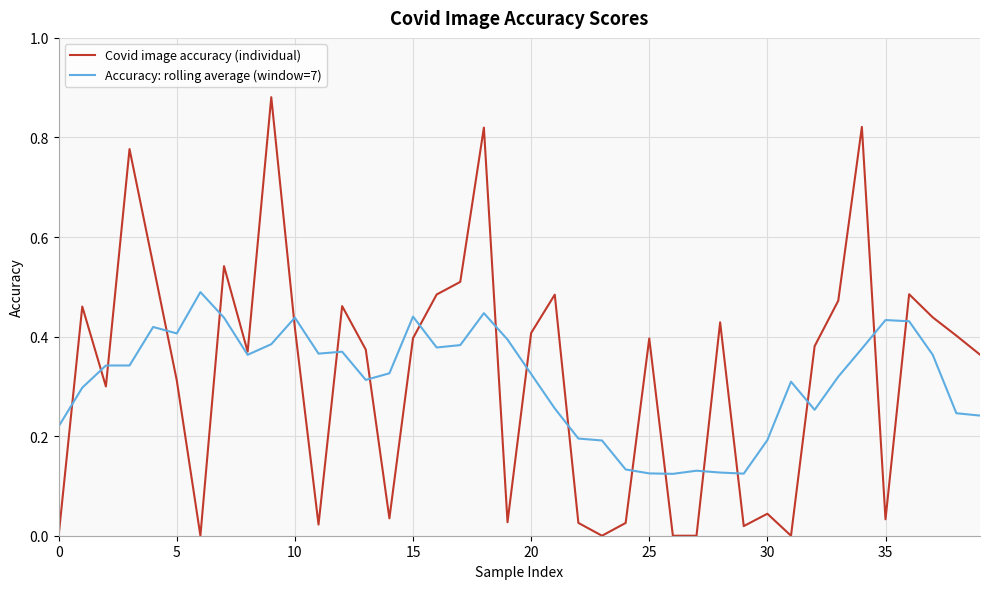

Which series has the largest range (max minus min)?

Covid image accuracy (individual)